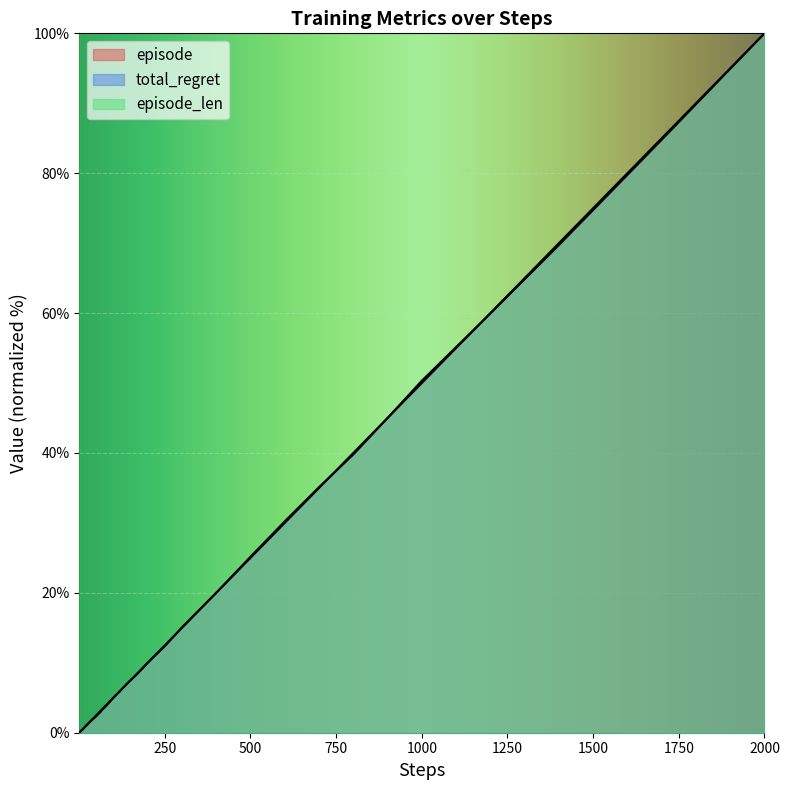

The total_regret series shows 5.3 at 250. True or false?

False